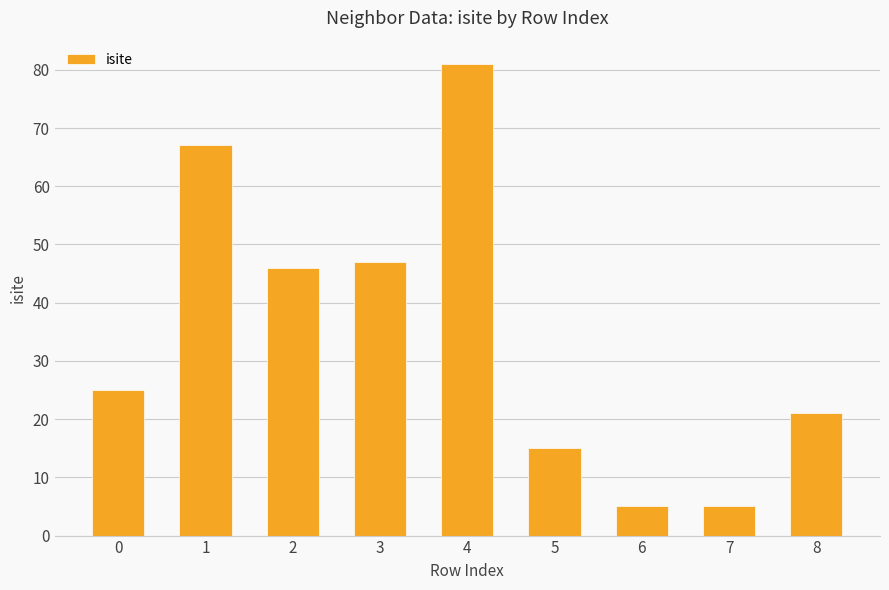

What is the difference between the values at 7 and 4?

76